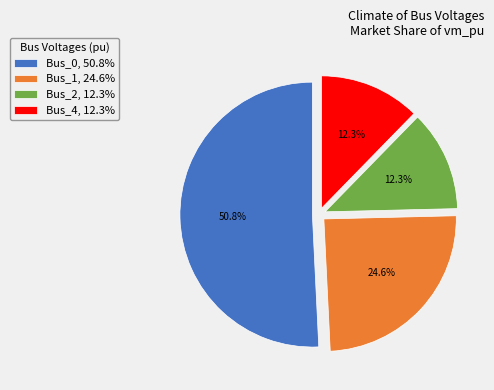

Which slice represents more than half of the pie?

Bus_0